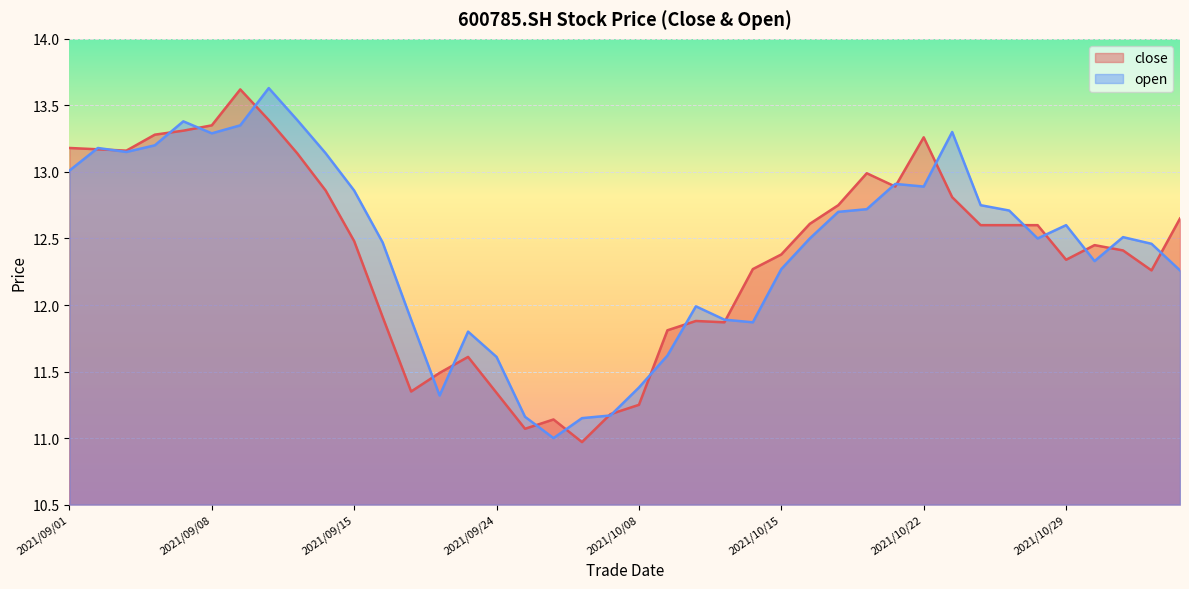

True or false: close and open intersect in this chart.

True